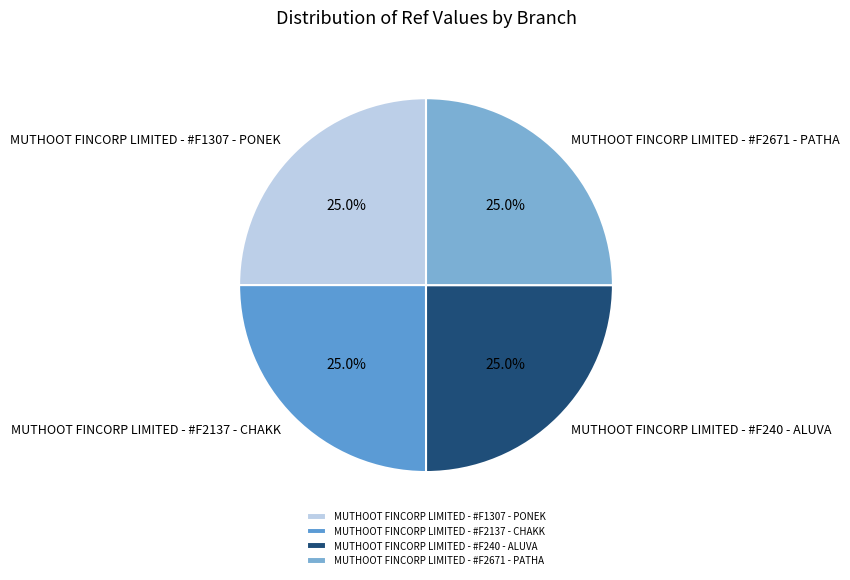

The MUTHOOT FINCORP LIMITED - #F1307 - PONEK slice represents 13% of the pie. True or false?

False